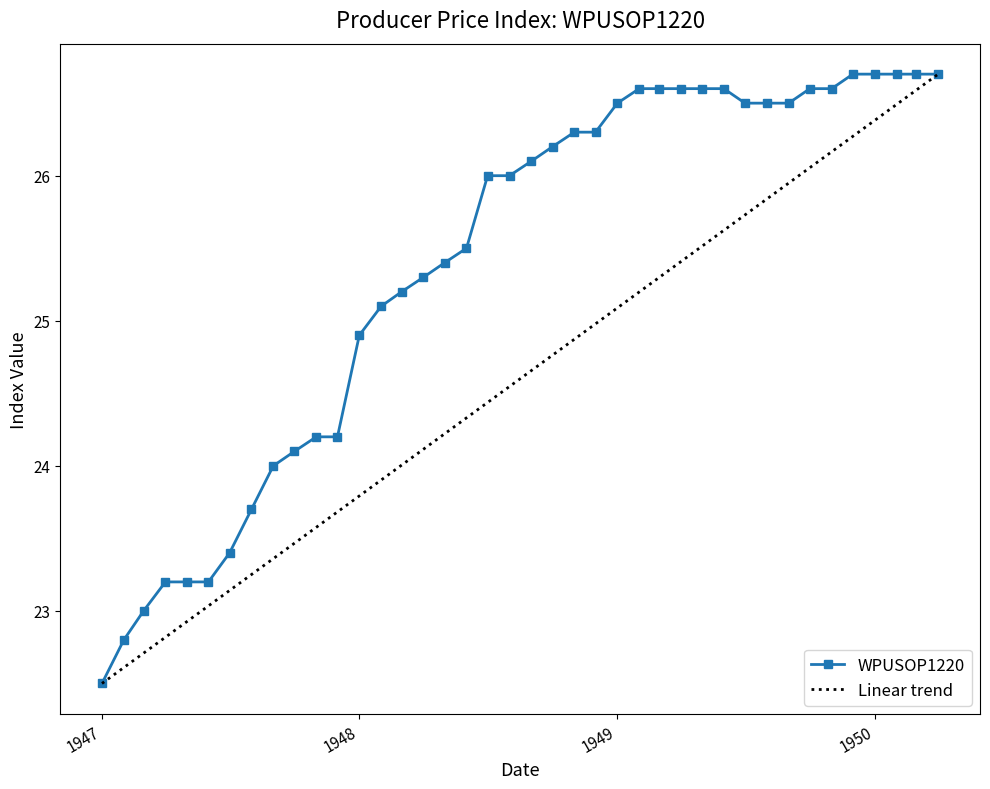

What is the minimum value for Linear trend?

22.5